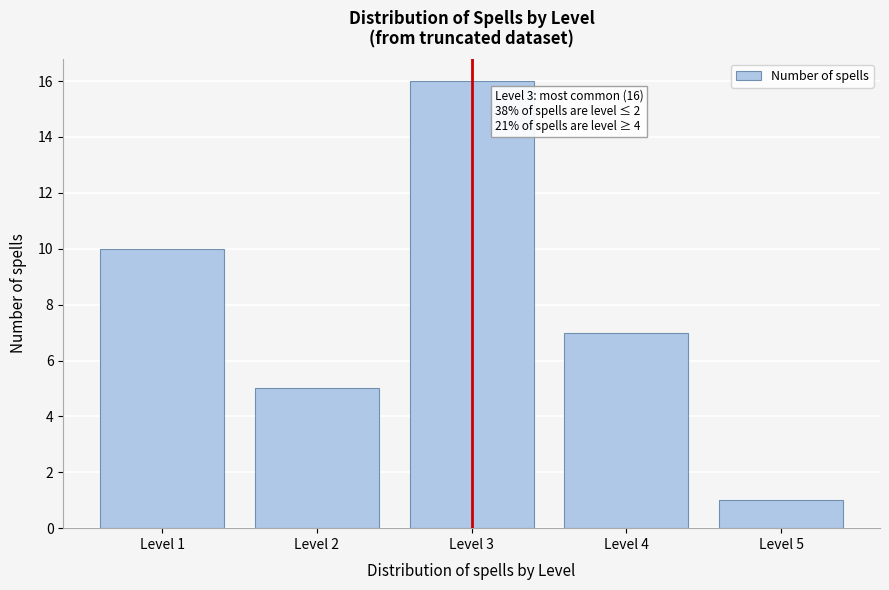

Reading left to right, transcribe all the data shown in this chart.

Level 1=10	Level 2=5	Level 3=16	Level 4=7	Level 5=1